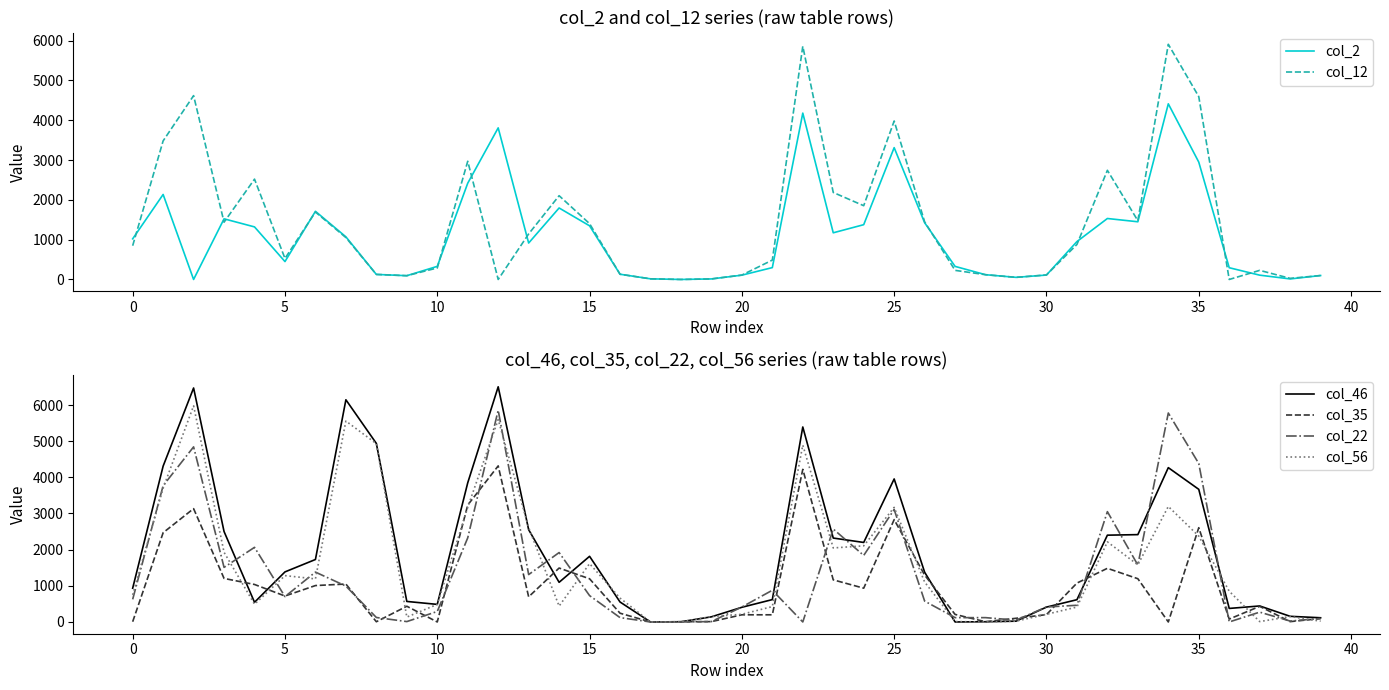

What is the sum of all col_46 values?

77688.8